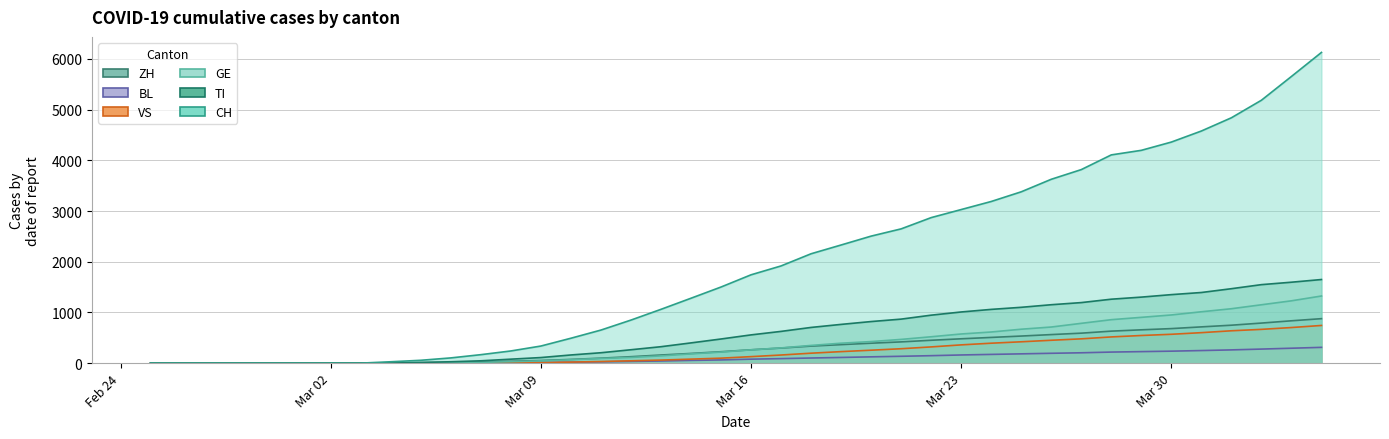

True or false: ZH and VS cross at least once.

False